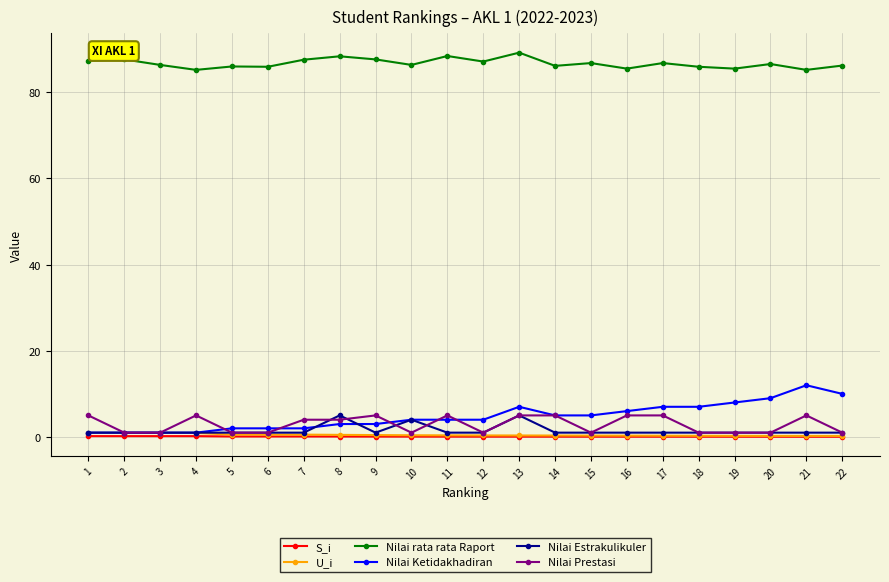

Is the value of Nilai Estrakulikuler at 7 greater than the value of S_i at 4?

Yes